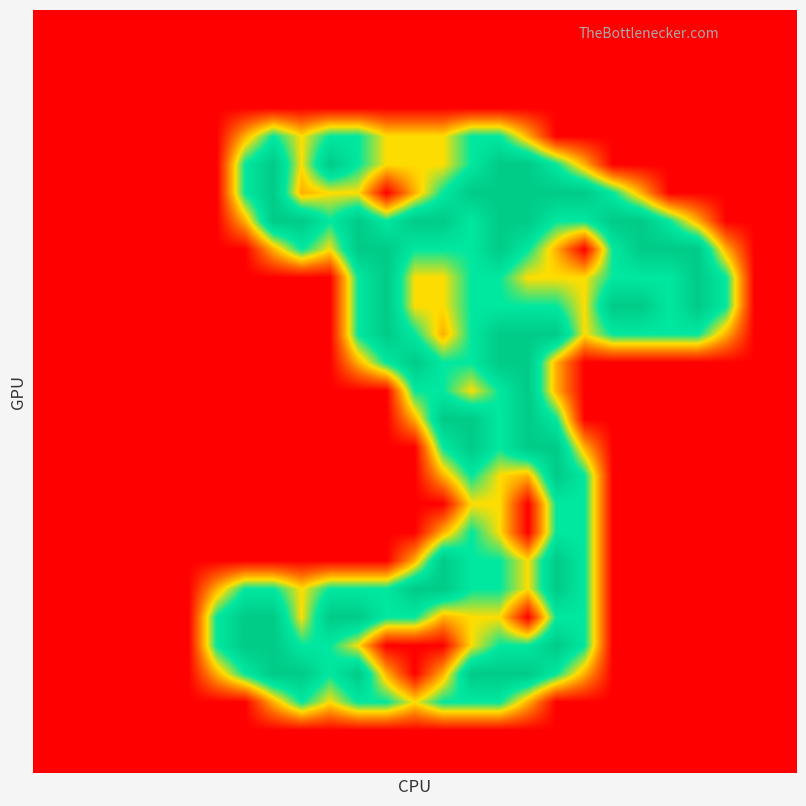

What is the greatest value displayed?

2.0